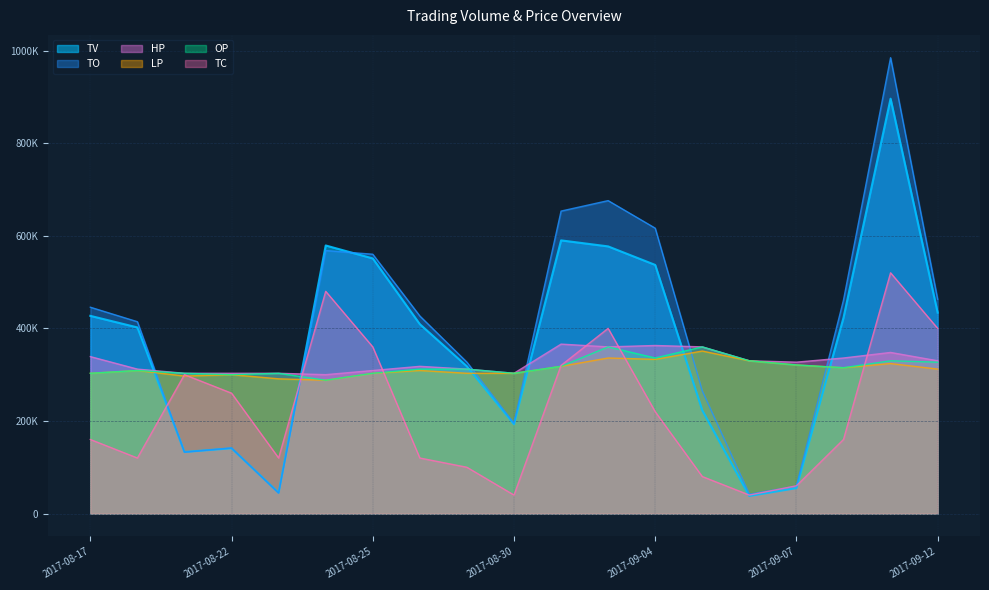

What are all the series names shown in the legend?

TV, TO, HP, LP, OP, TC